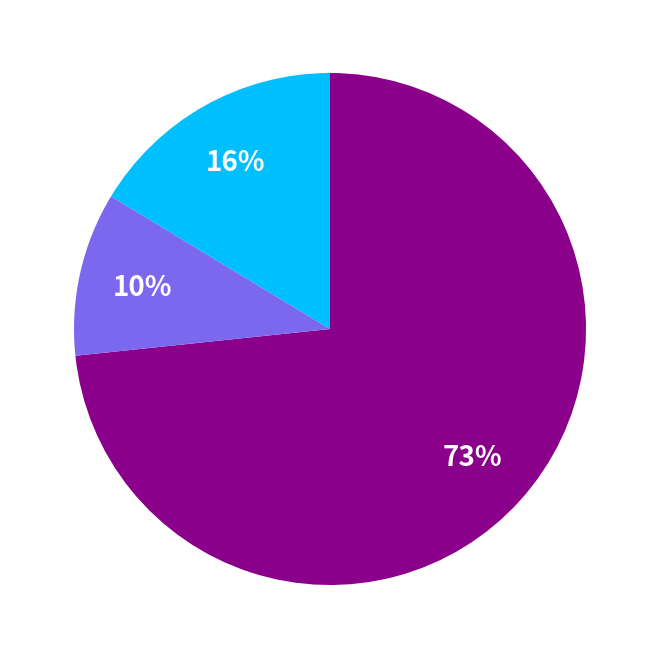

How many slices are in this pie chart?

3